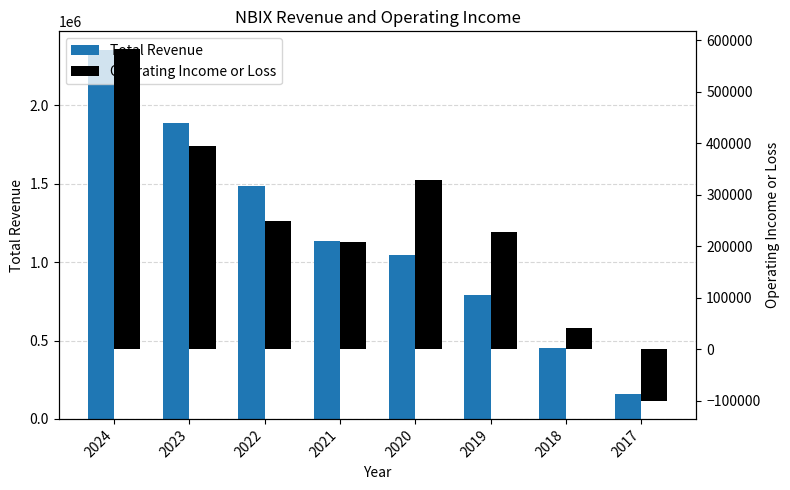

Reading left to right, list all the values displayed in this chart.

Total Revenue: 2355300	1887100	1488700	1133500	1045900	788100	451200	161600
Operating Income or Loss: 583000	394800	249000	207800	327500	226600	41600	-101400